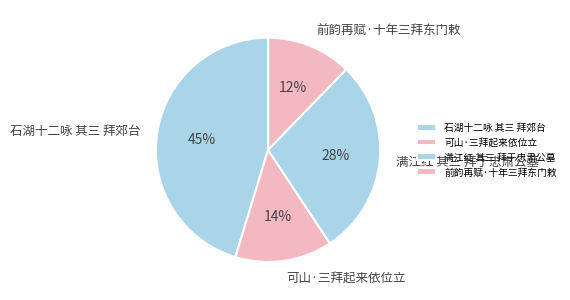

What is the ratio of the value at 石湖十二咏 其三 拜郊台 to the value at 满江红 其三 拜于忠肃公墓?

1.6